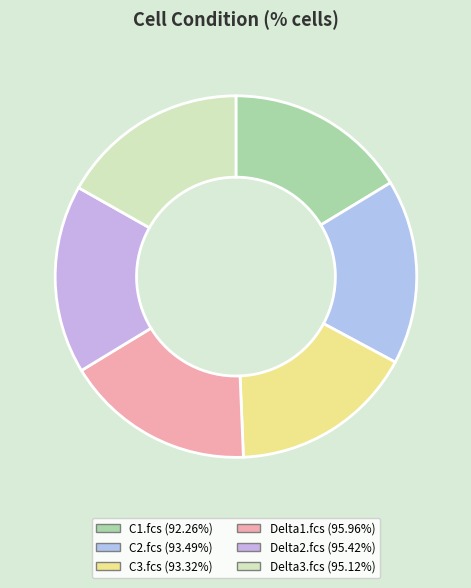

What is the largest slice in the pie chart?

Delta1.fcs